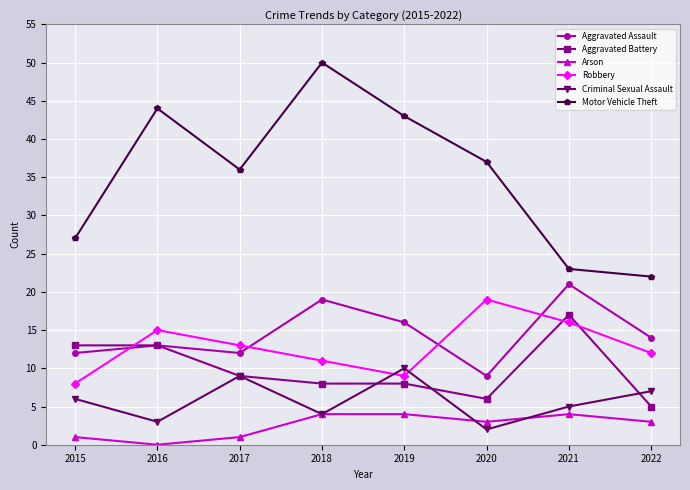

At which label is Robbery closest to 13?

2017